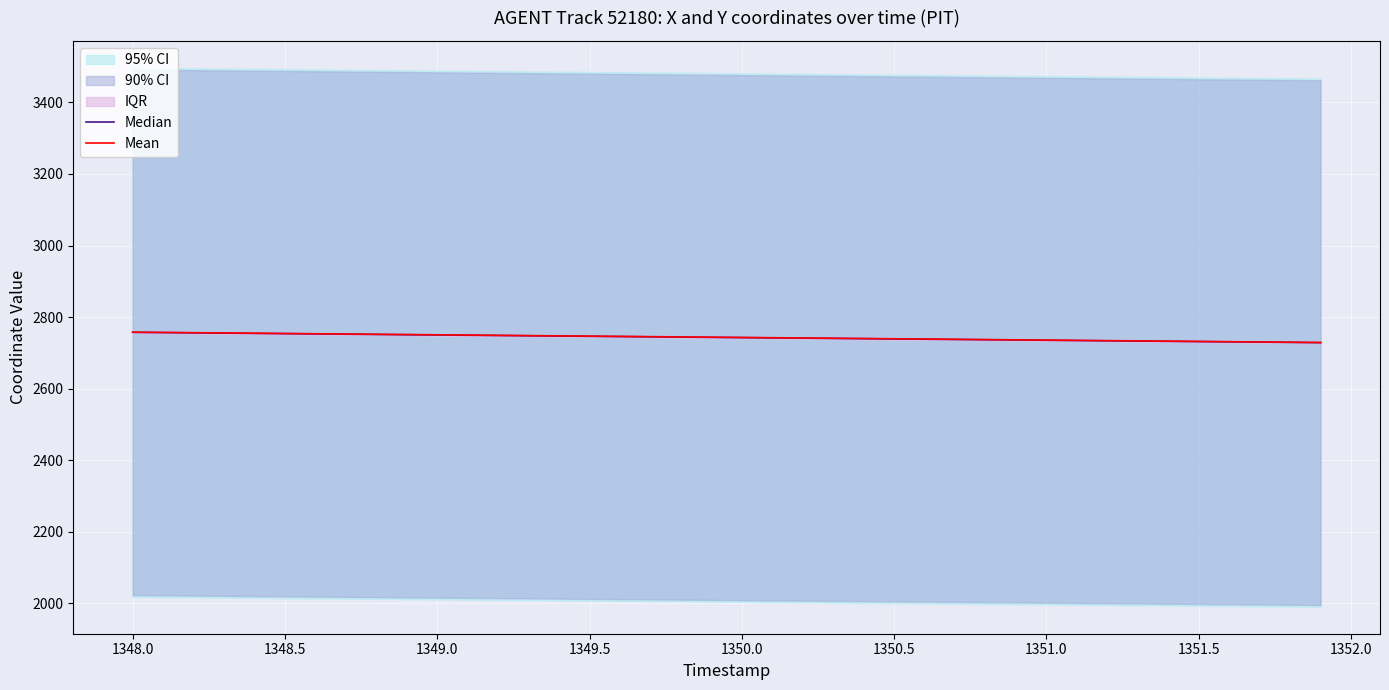

What is the minimum value for Mean?

2728.9